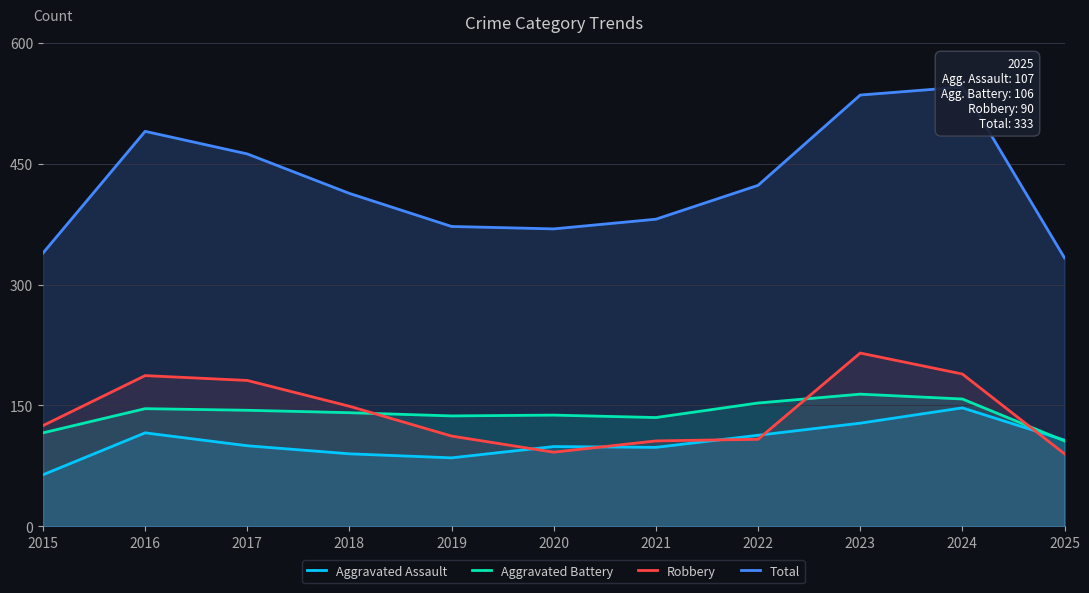

Rank the series by their maximum value, from highest to lowest.

Total, Robbery, Aggravated Battery, Aggravated Assault